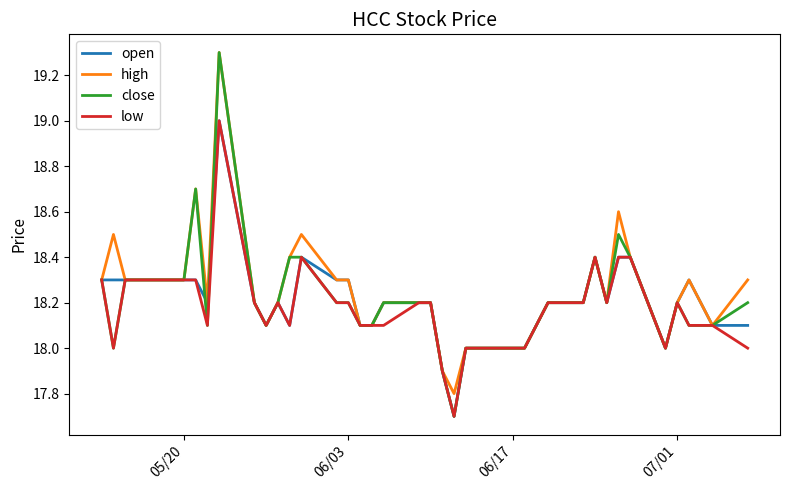

Reading left to right, what are all the values shown in this chart?

open: 18.3	18.3	18.3	18.3	18.3	18.3	18.3	18.2	19.0	18.2	18.1	18.2	18.1	18.4	18.3	18.3	18.1	18.1	18.2	18.2	18.2	17.9	17.7	18.0	18.0	18.0	18.0	18.1	18.2	18.2	18.4	18.2	18.4	18.4	18.0	18.2	18.3	18.2	18.1	18.1
high: 18.3	18.5	18.3	18.3	18.3	18.3	18.7	18.2	19.3	18.2	18.1	18.2	18.4	18.5	18.3	18.3	18.1	18.1	18.2	18.2	18.2	17.9	17.8	18.0	18.0	18.0	18.0	18.1	18.2	18.2	18.4	18.2	18.6	18.4	18.0	18.2	18.3	18.2	18.1	18.3
close: 18.3	18.0	18.3	18.3	18.3	18.3	18.7	18.1	19.3	18.2	18.1	18.2	18.4	18.4	18.2	18.2	18.1	18.1	18.2	18.2	18.2	17.9	17.7	18.0	18.0	18.0	18.0	18.1	18.2	18.2	18.4	18.2	18.5	18.4	18.0	18.2	18.1	18.1	18.1	18.2
low: 18.3	18.0	18.3	18.3	18.3	18.3	18.3	18.1	19.0	18.2	18.1	18.2	18.1	18.4	18.2	18.2	18.1	18.1	18.1	18.2	18.2	17.9	17.7	18.0	18.0	18.0	18.0	18.1	18.2	18.2	18.4	18.2	18.4	18.4	18.0	18.2	18.1	18.1	18.1	18.0